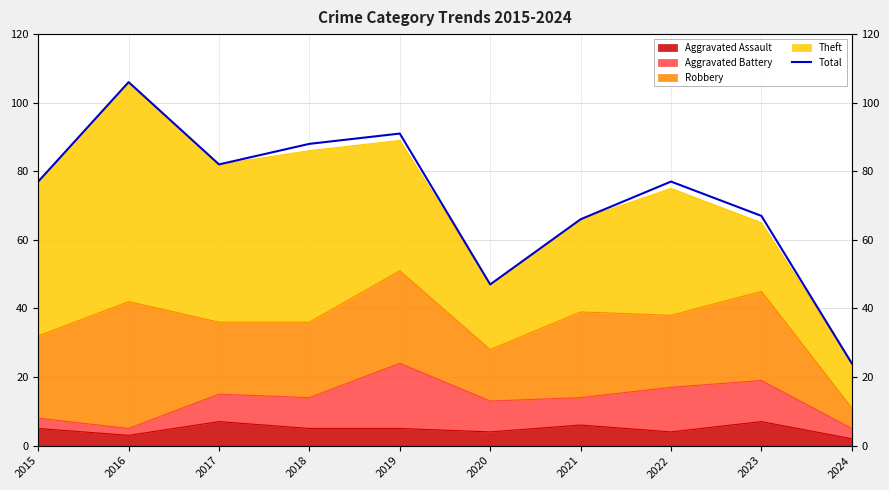

At which label does the data first exceed 77?

2016